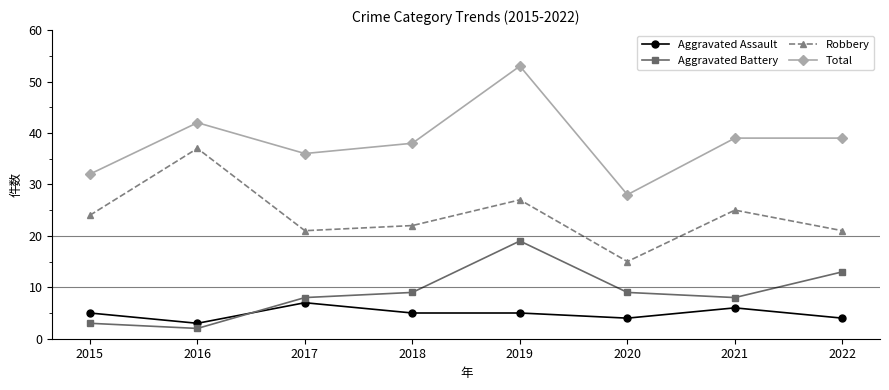

Read the Total value at 2015, to the nearest 5.

30